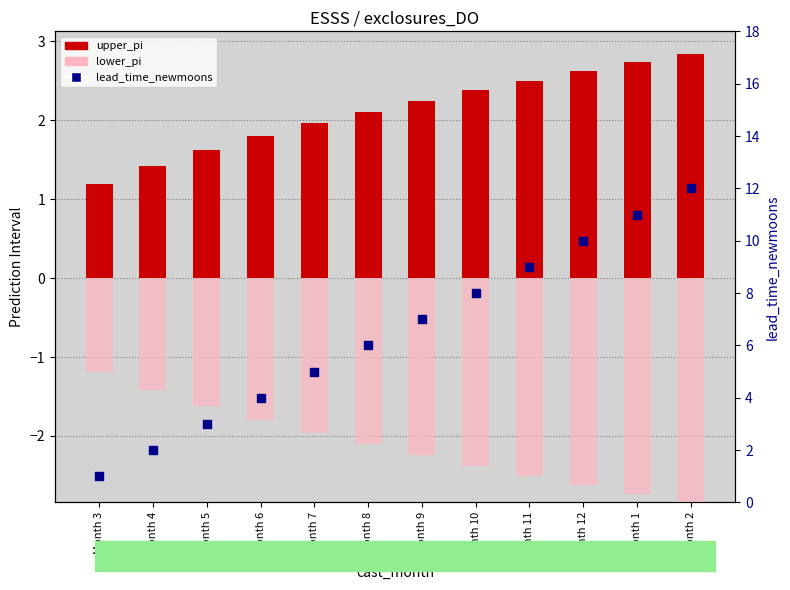

Is the value of lead_time_newmoons at Month 12 greater than the value of lower_pi at Month 2?

Yes